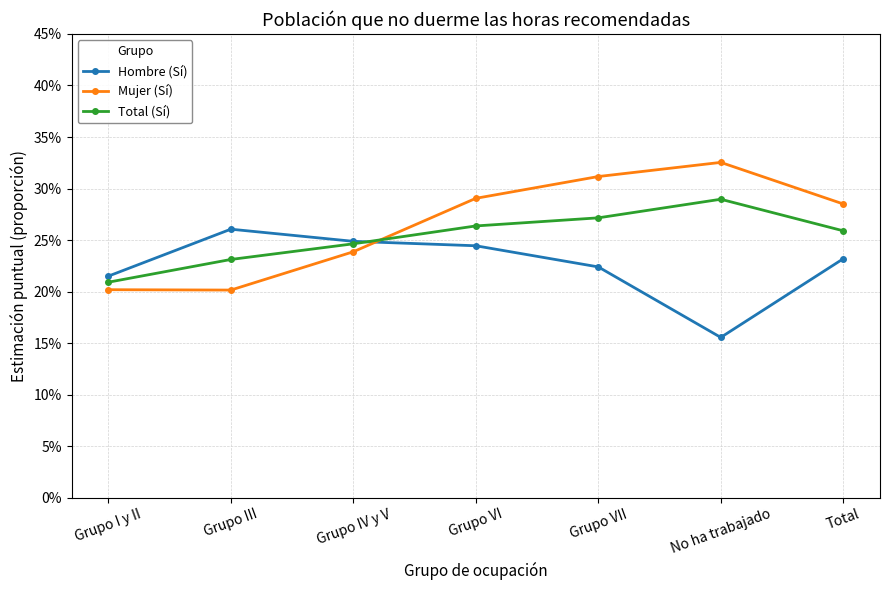

After their last crossing, which series has the higher values: Hombre (Sí) or Mujer (Sí)?

Mujer (Sí)